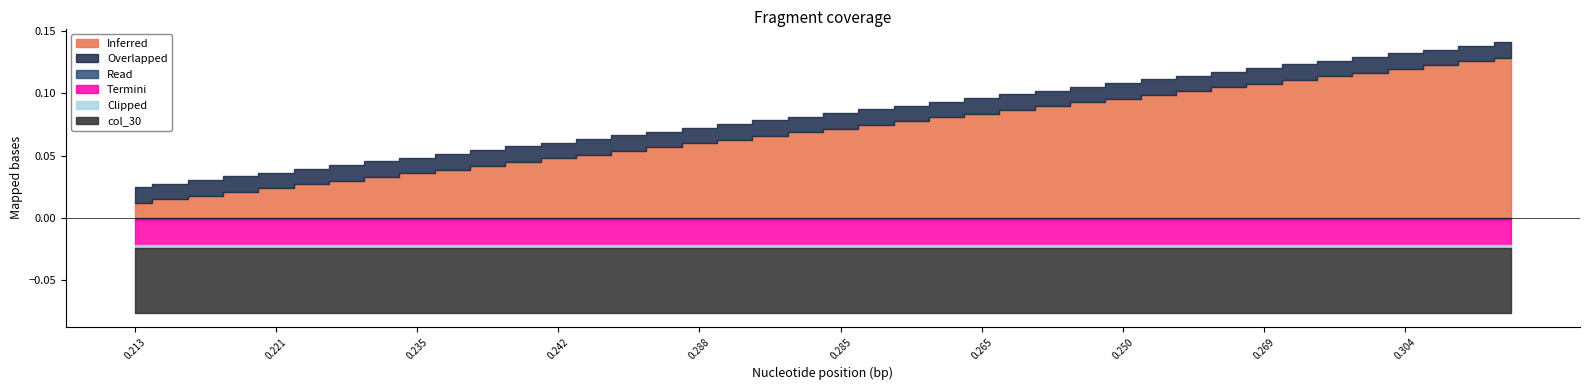

Between 9 and 3, which is larger?

9